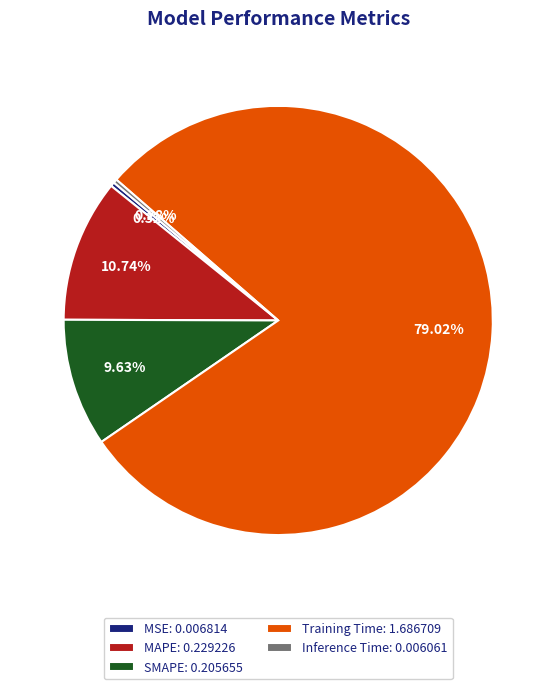

Does Training Time account for over 50% of the chart?

Yes